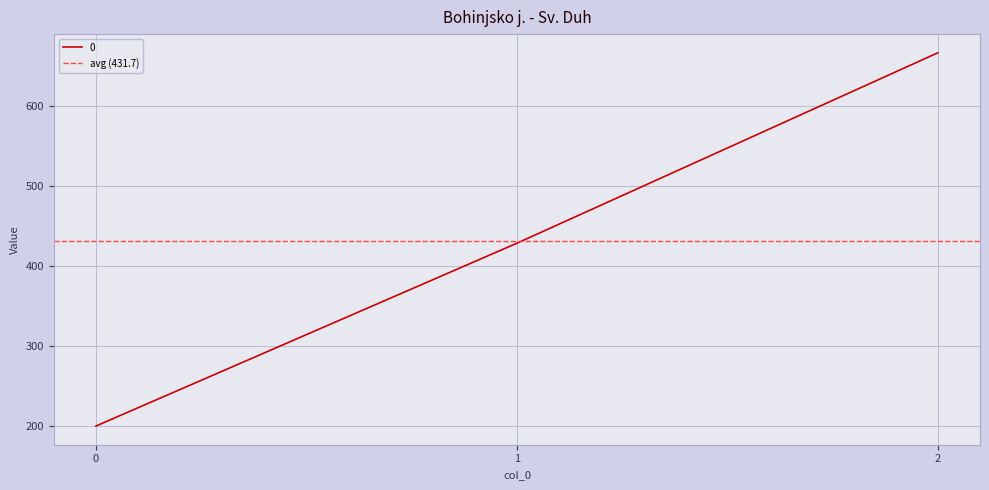

What is the value of the 3rd point from the left?

666.7